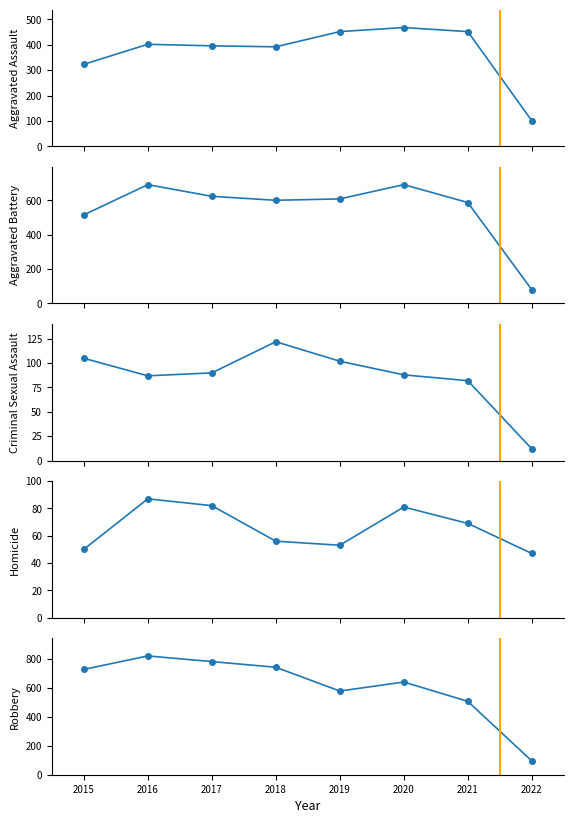

At which label does Homicide first exceed 69?

2016